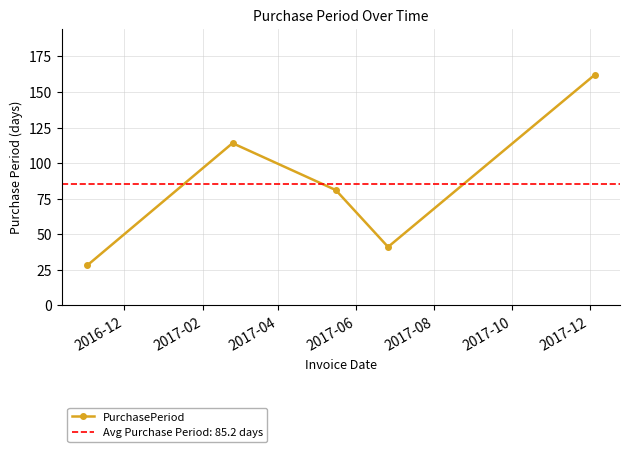

What is the highest value of the PurchasePeriod series?

162